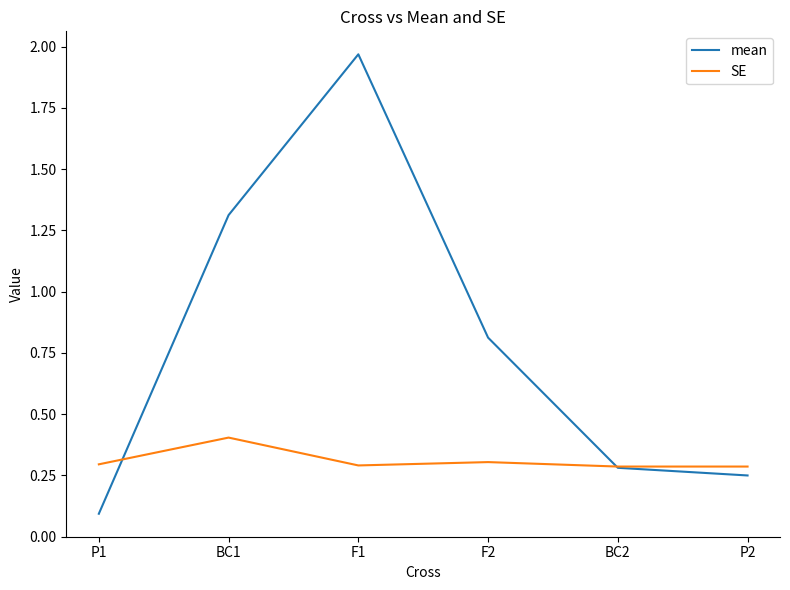

Rank the series by their maximum value, from lowest to highest.

SE, mean